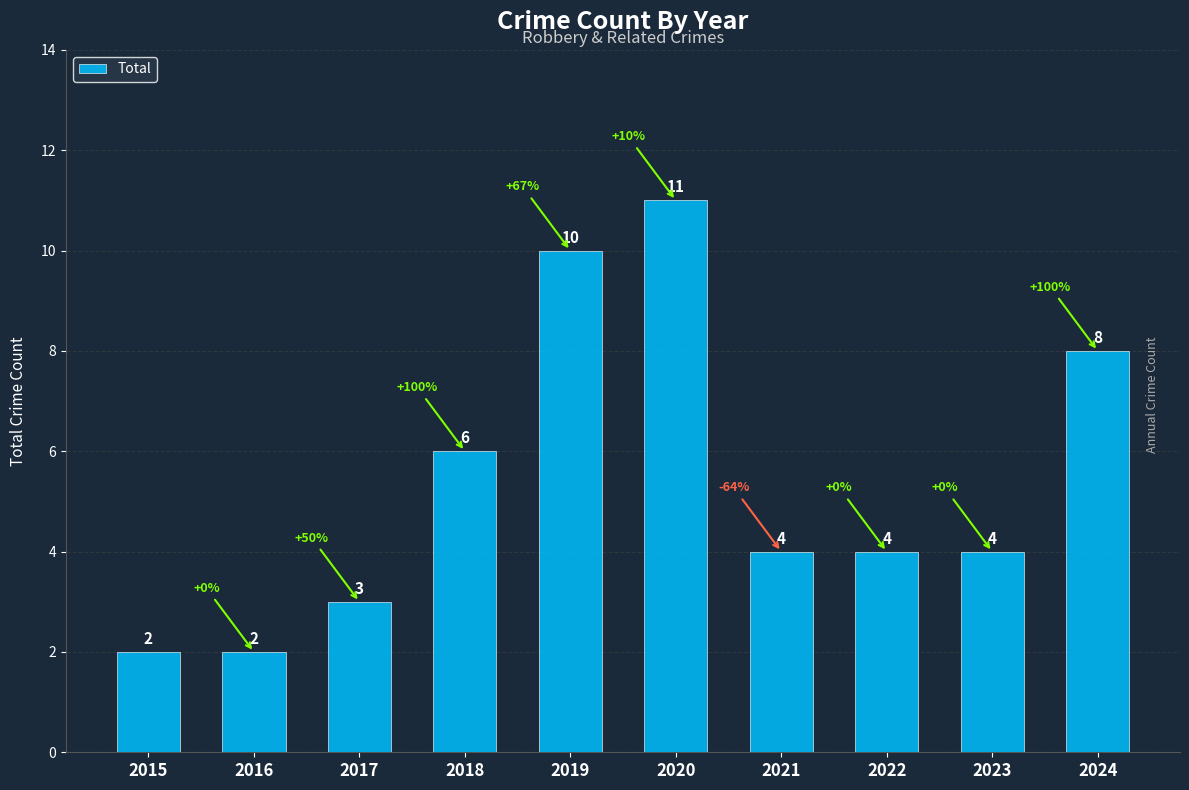

The value at 2020 is 11. True or false?

True